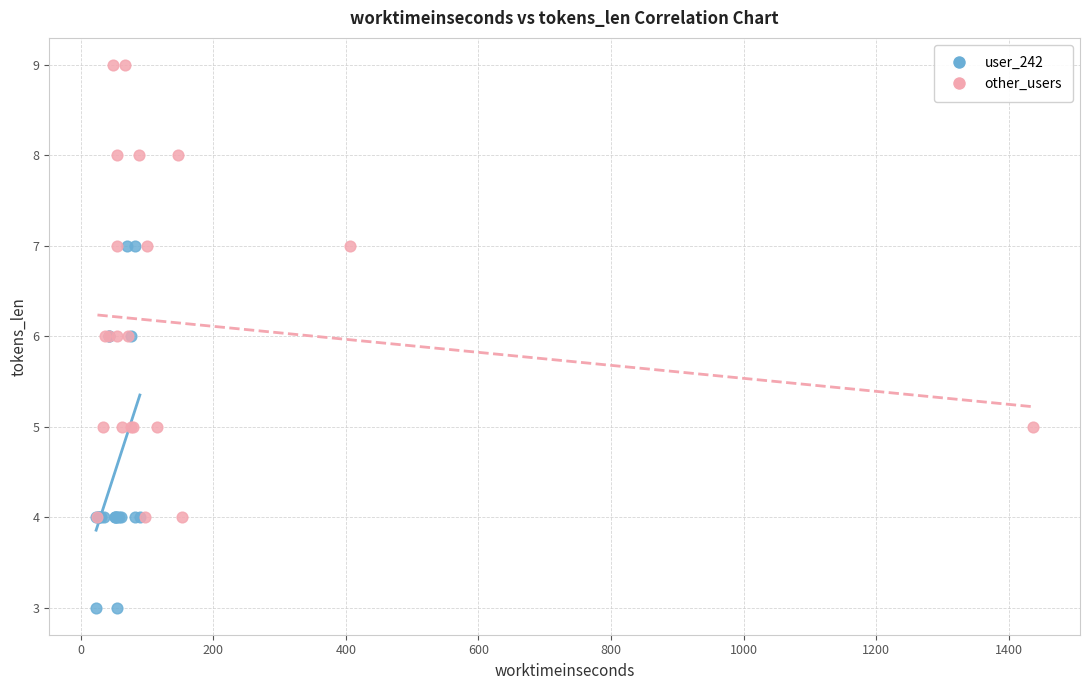

Which series has the widest spread of Y values?

other_users